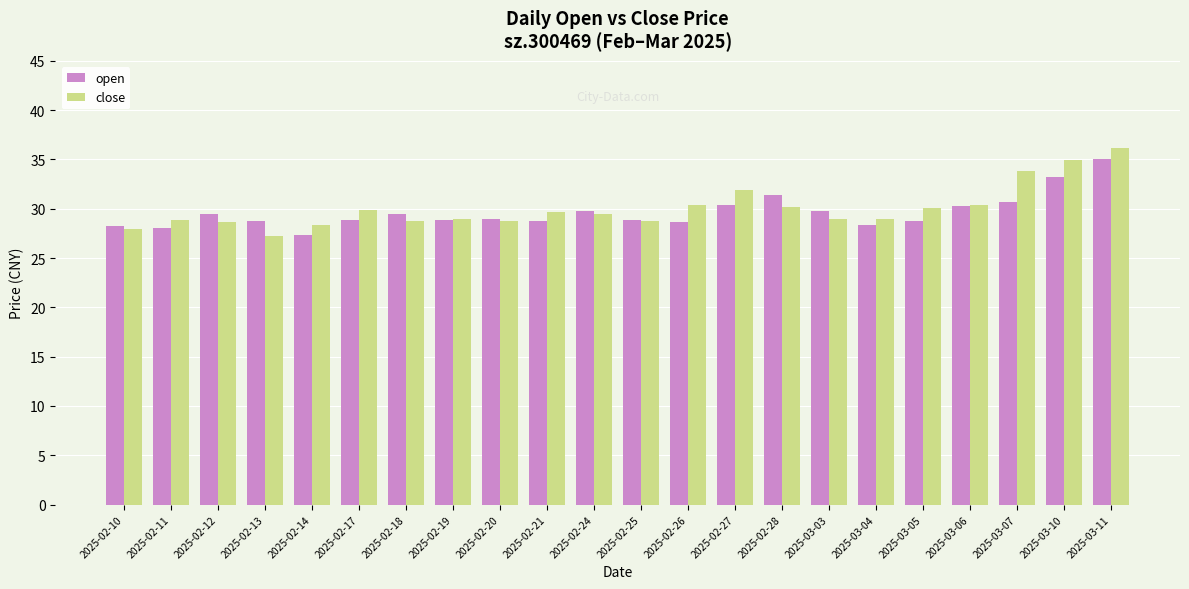

The open series shows 28.0 at 2025-02-11. True or false?

True